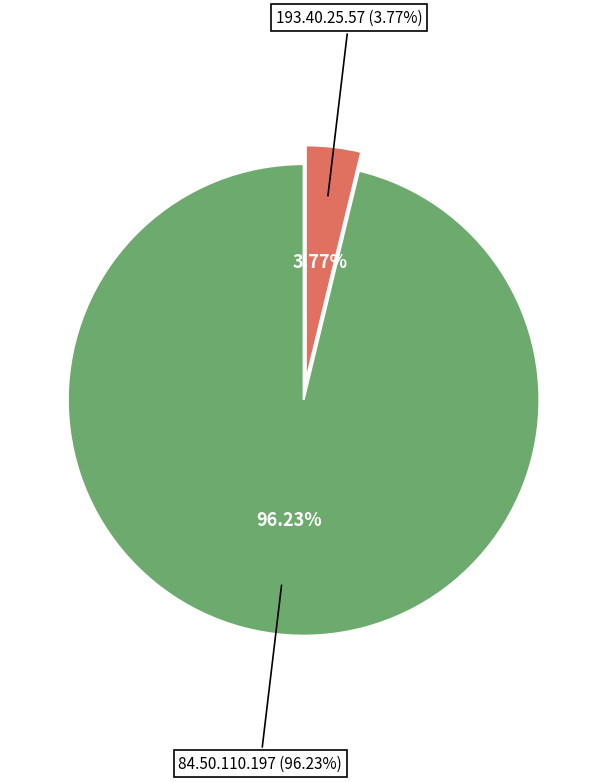

Which category has the smallest portion of the pie?

193.40.25.57